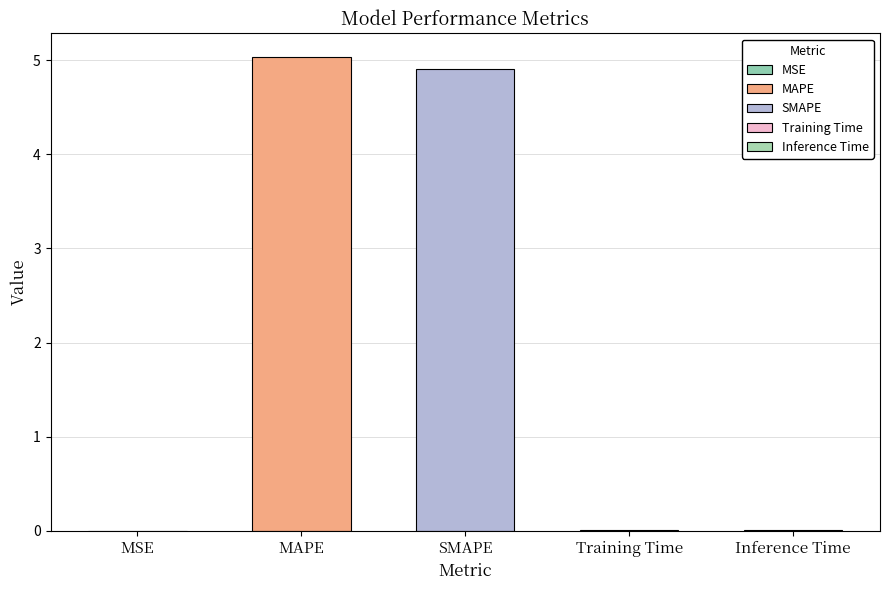

What is the sum of the values at MAPE and Training Time?

5.0